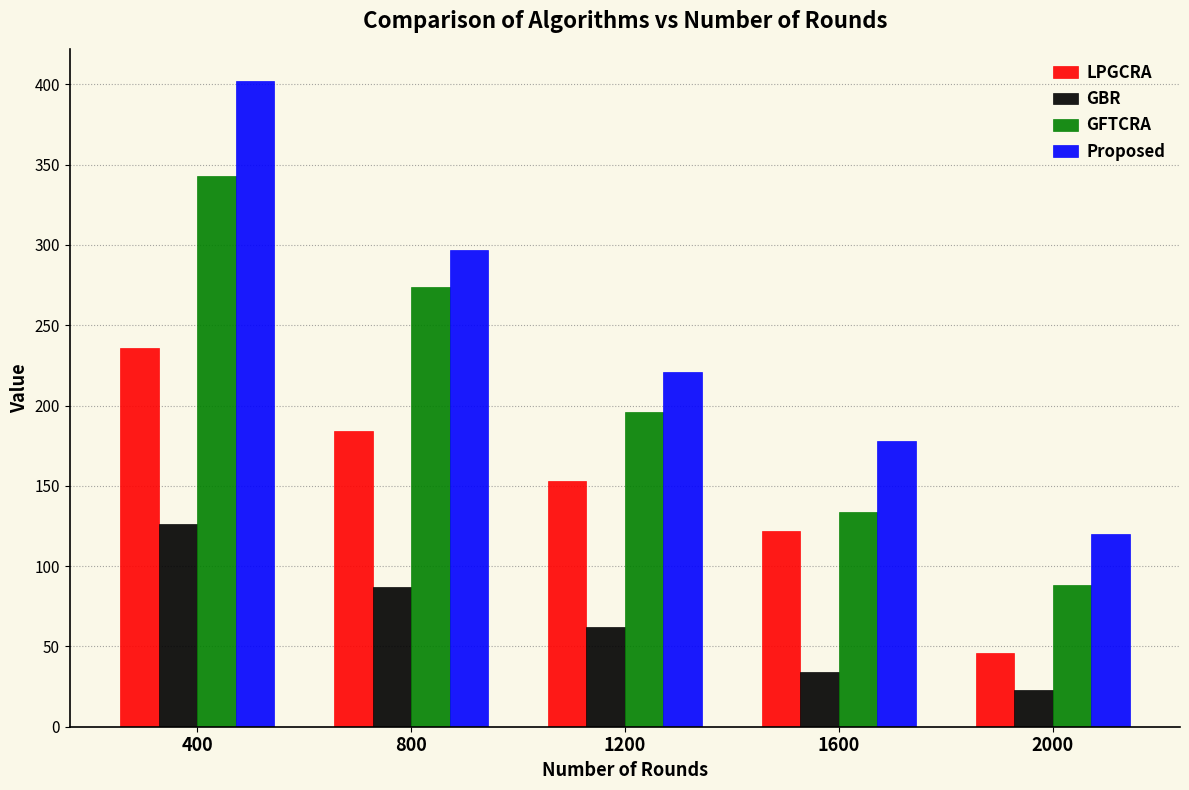

At how many categories does at least one series exceed 143?

4